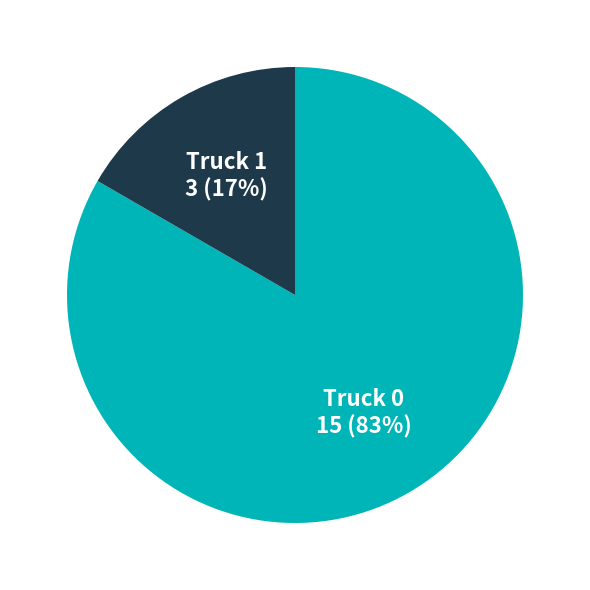

To the nearest percent, what is the average slice percentage?

50%